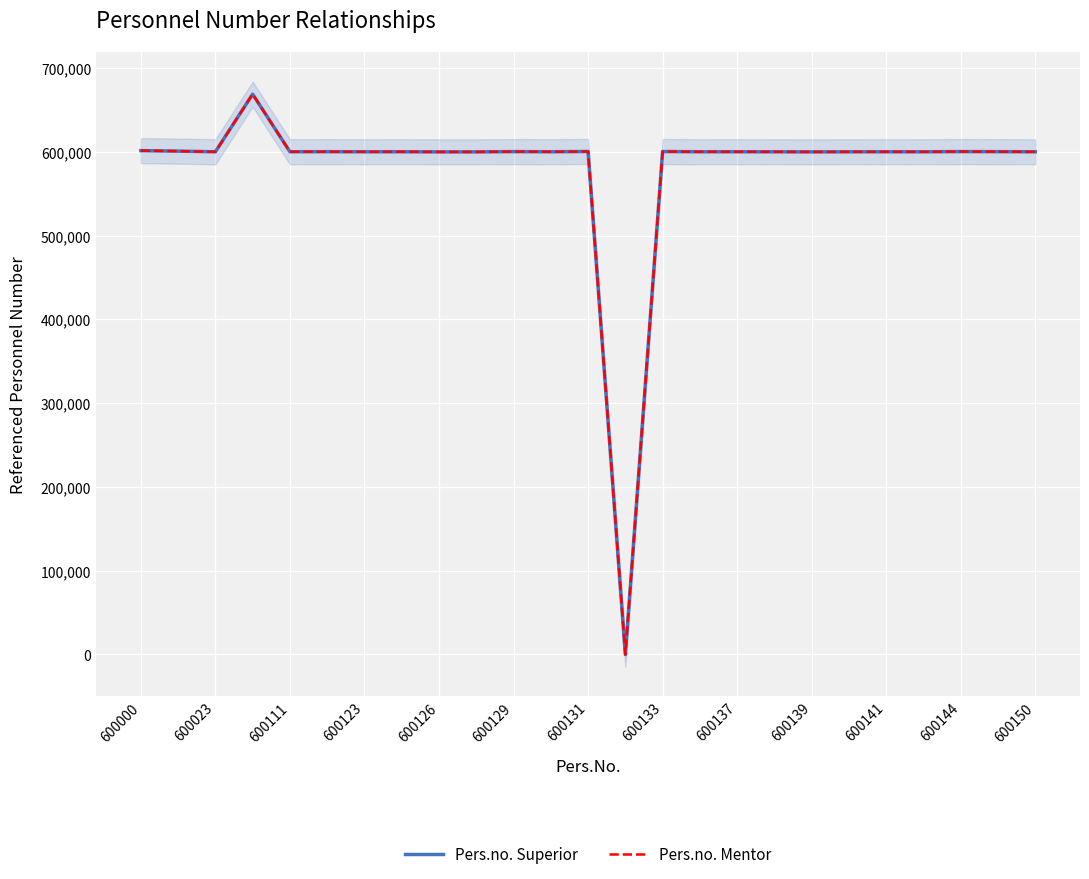

What is the sum of the Pers.no. Superior values at 19 and 21?

1200222